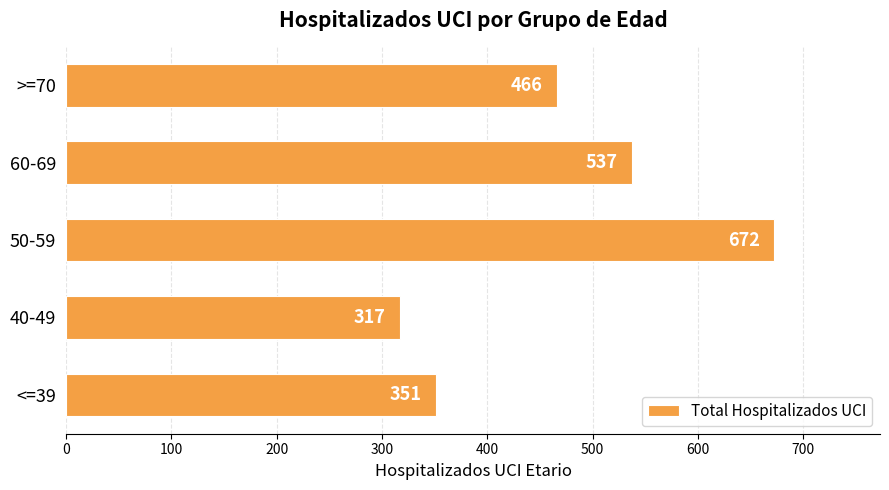

Between <=39 and >=70, which is larger?

>=70